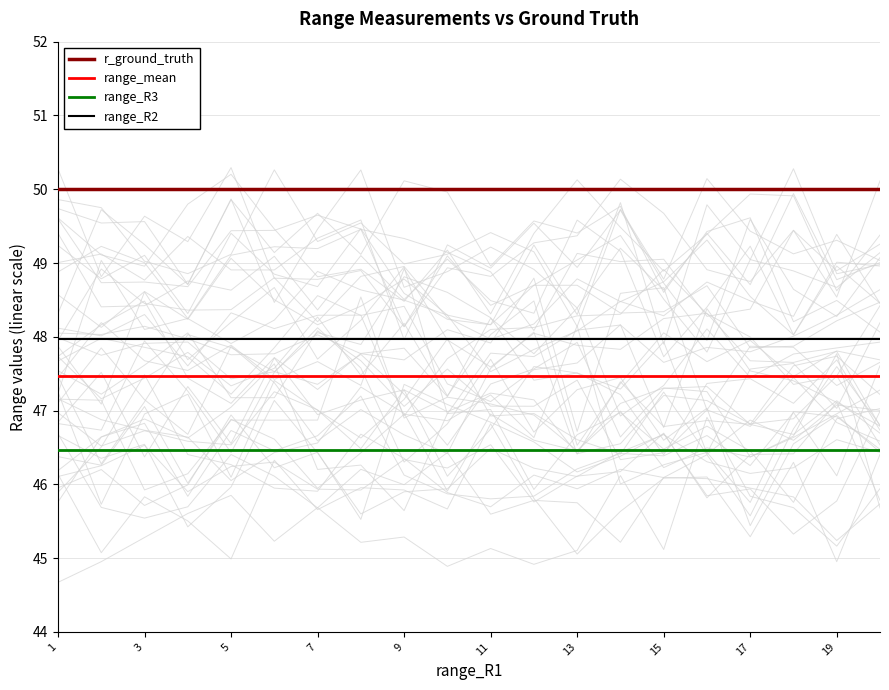

What value does the range_R3 series have at 7?

46.5